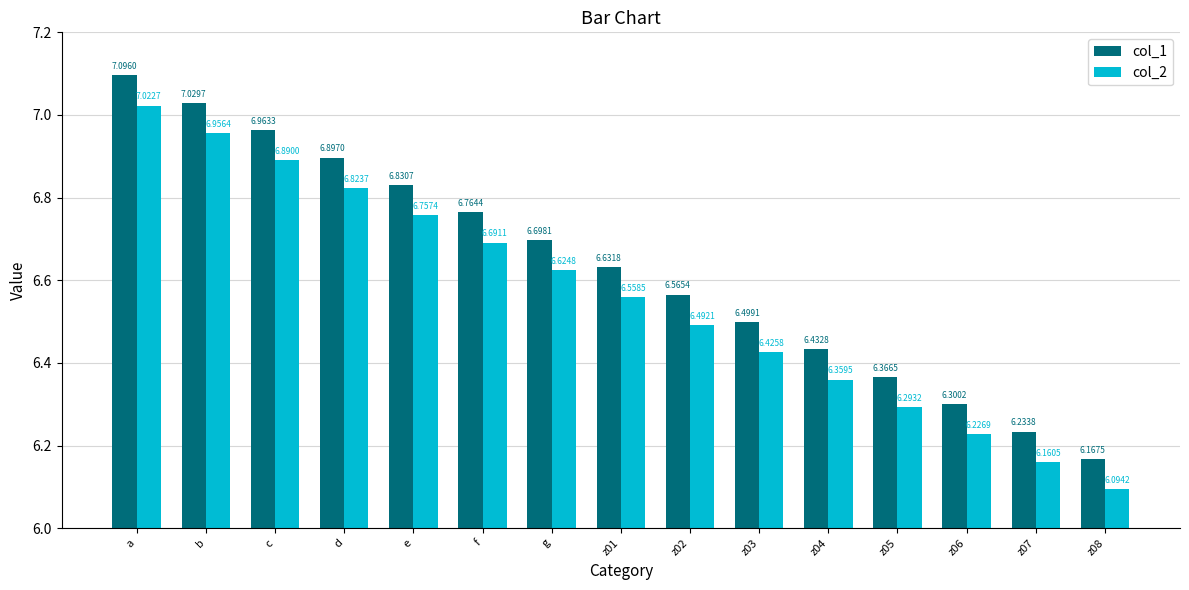

List the series in order of their overall mean, highest first.

col_1, col_2